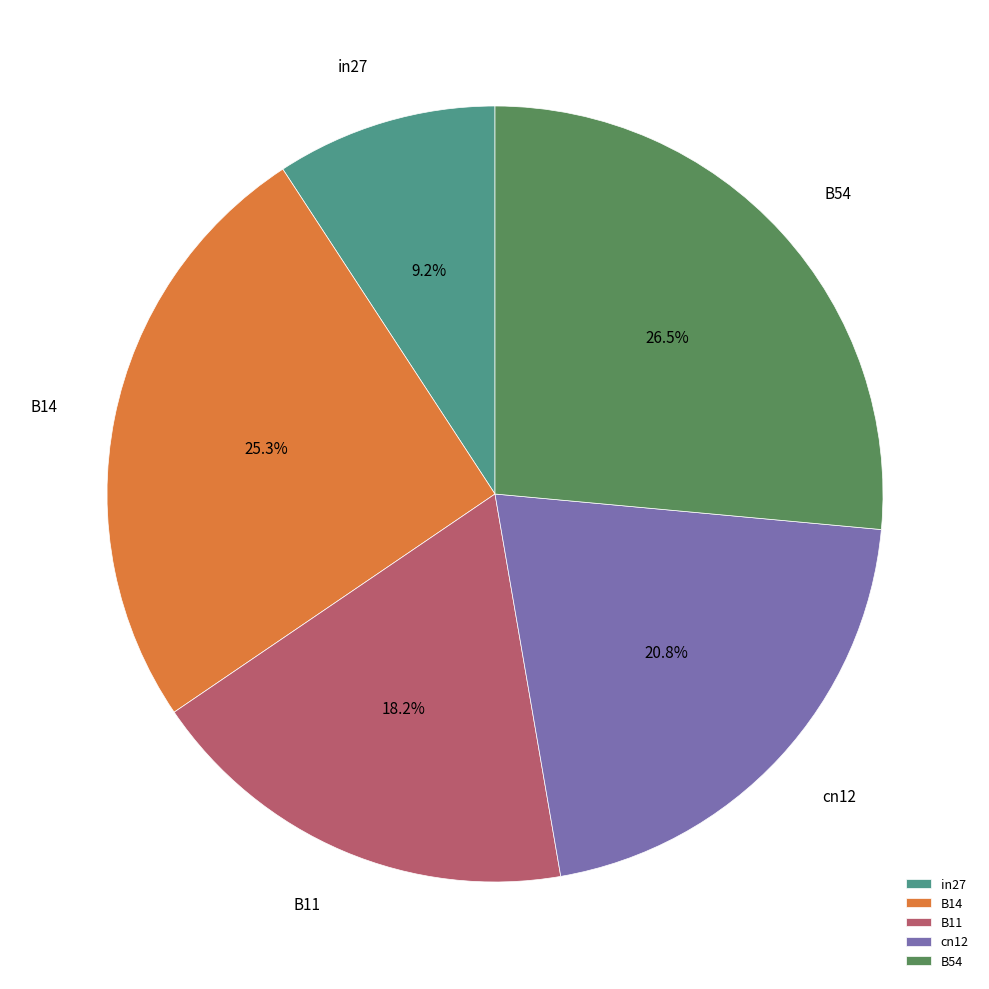

Is there a majority slice in this chart?

No